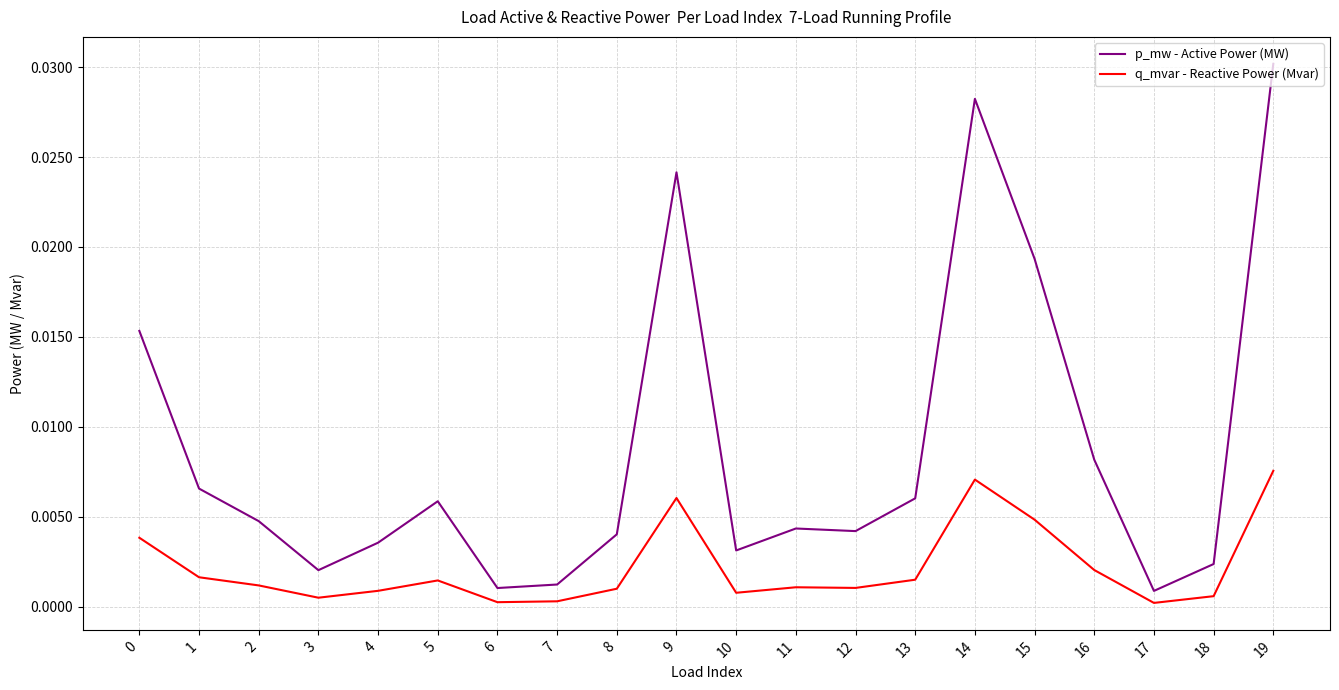

Rank the series by their average value, from highest to lowest.

p_mw - Active Power (MW), q_mvar - Reactive Power (Mvar)